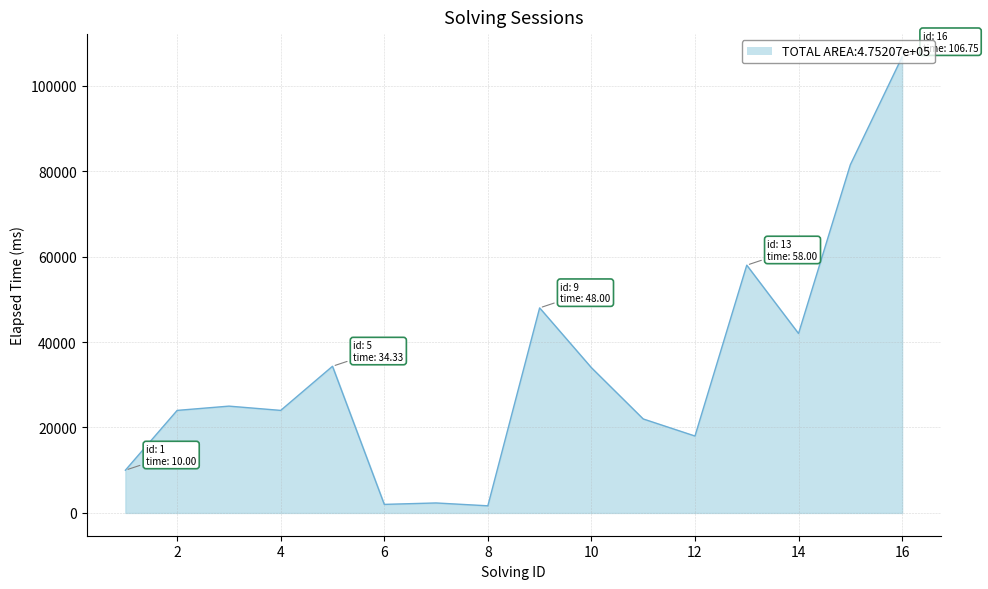

What is the greatest value displayed?

106750